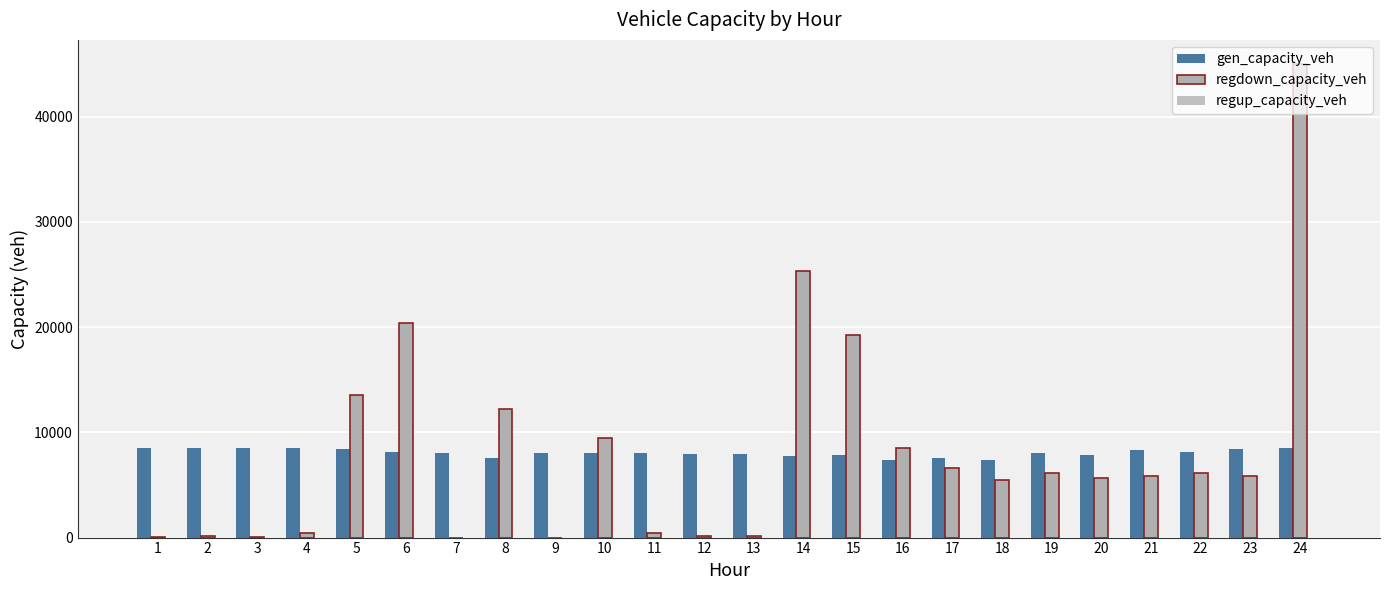

Reading left to right, extract all data points from this chart.

gen_capacity_veh: 8514.0	8514.0	8514.0	8514.0	8428.9	8149.8	8017.4	7527.8	8055.2	8031.5	8038.6	7974.8	7918.0	7790.3	7804.5	7329.1	7598.7	7357.5	8074.1	7847.1	8334.3	8173.4	8450.1	8514.0
regdown_capacity_veh: 28.7	127.8	34.3	393.4	13587.9	20416.2	0.0	12182.3	0.0	9463.2	447.7	174.1	160.6	25307.8	19246.3	8529.5	6638.3	5480.8	6155.8	5692.4	5844.7	6108.8	5813.8	45044.8
regup_capacity_veh: 0.0	0.0	0.0	0.0	0.0	0.0	0.0	0.0	0.0	0.0	0.0	0.0	0.0	0.0	0.0	0.0	0.0	0.0	0.0	0.0	0.0	0.0	0.0	0.0